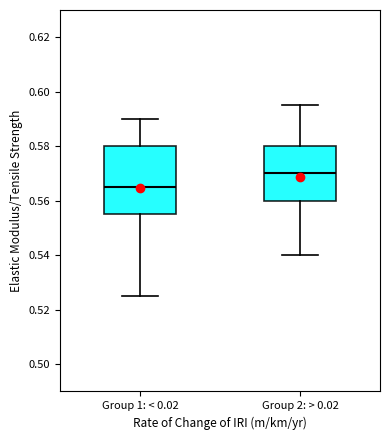

Reading left to right, read every box against the y-axis: the position of its median line, the range the box covers, and the ends of its whiskers. The values are not printed on the chart, so give them approximately, as read against the axis.

Group 1: < 0.02: median 0.566, box 0.556 to 0.580, whiskers 0.526 to 0.590
Group 2: > 0.02: median 0.570, box 0.560 to 0.580, whiskers 0.540 to 0.596